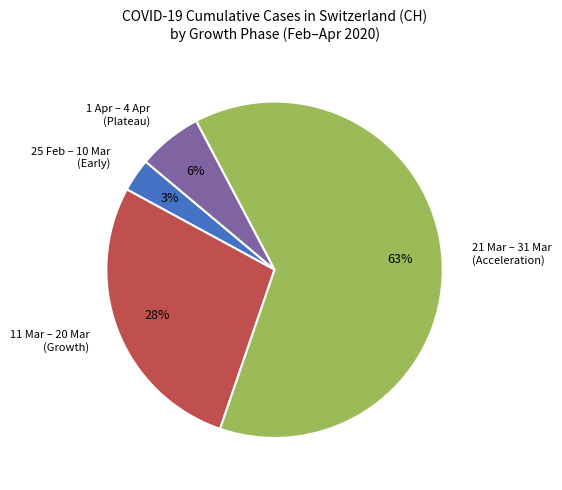

To the nearest percent, what is the average slice percentage?

25%